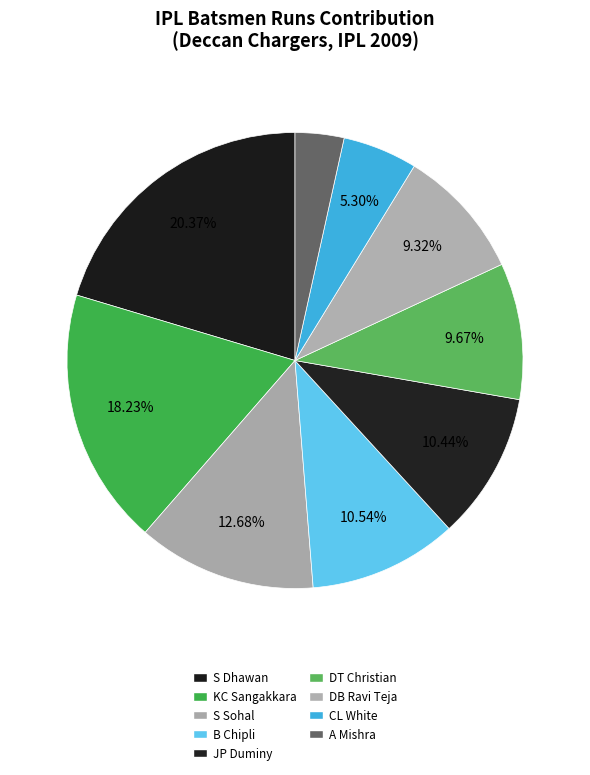

To the nearest percent, what percentage of the pie is B Chipli?

11%